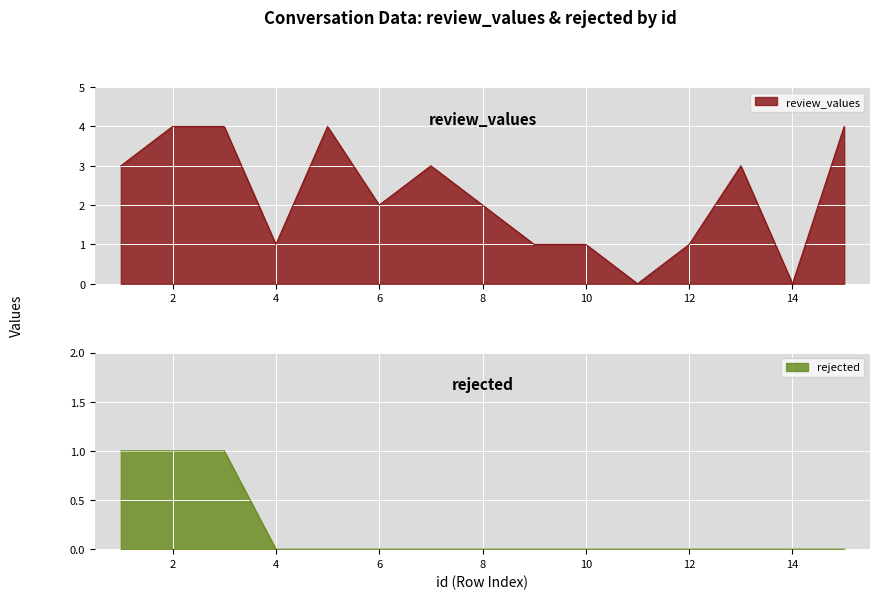

Which category has the lowest value in the rejected series?

4